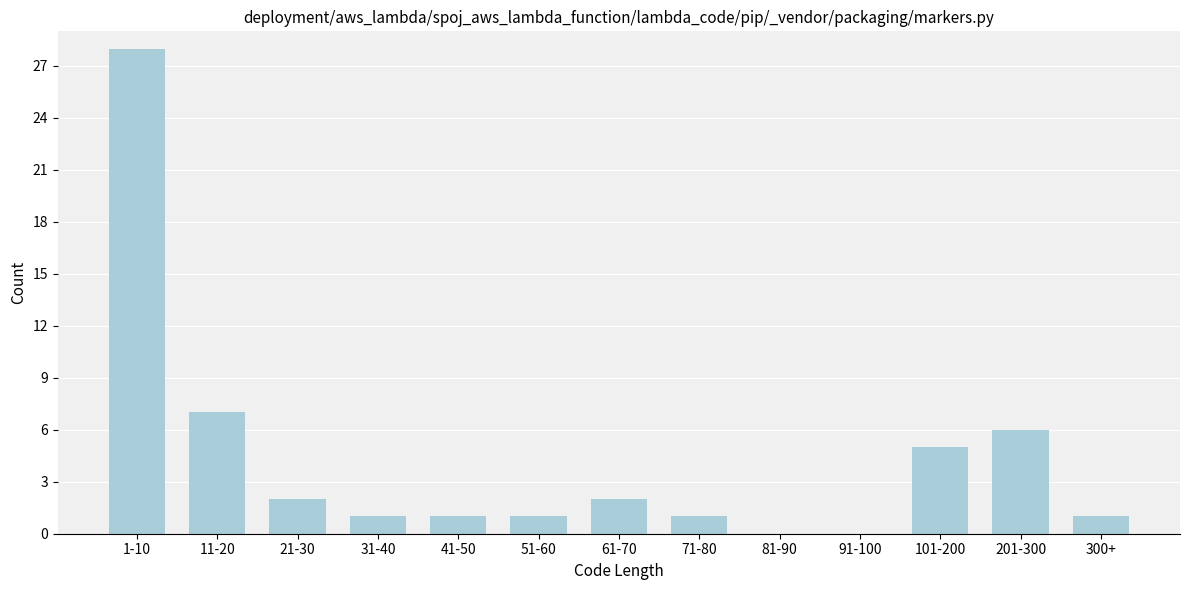

Reading right to left, transcribe all the data shown in this chart.

300+=1	201-300=6	101-200=5	91-100=0	81-90=0	71-80=1	61-70=2	51-60=1	41-50=1	31-40=1	21-30=2	11-20=7	1-10=28